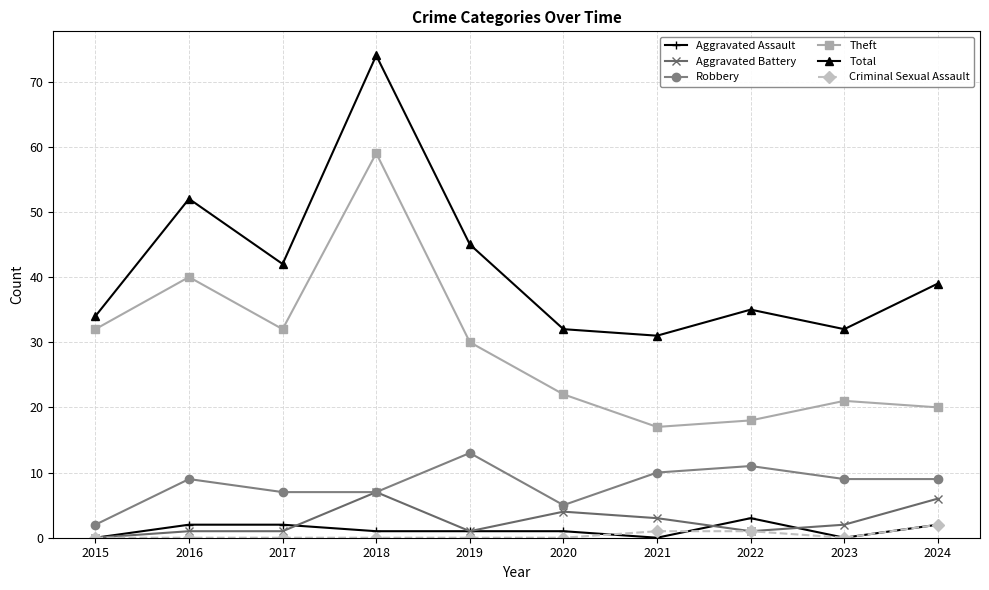

What is the maximum value for Criminal Sexual Assault?

2